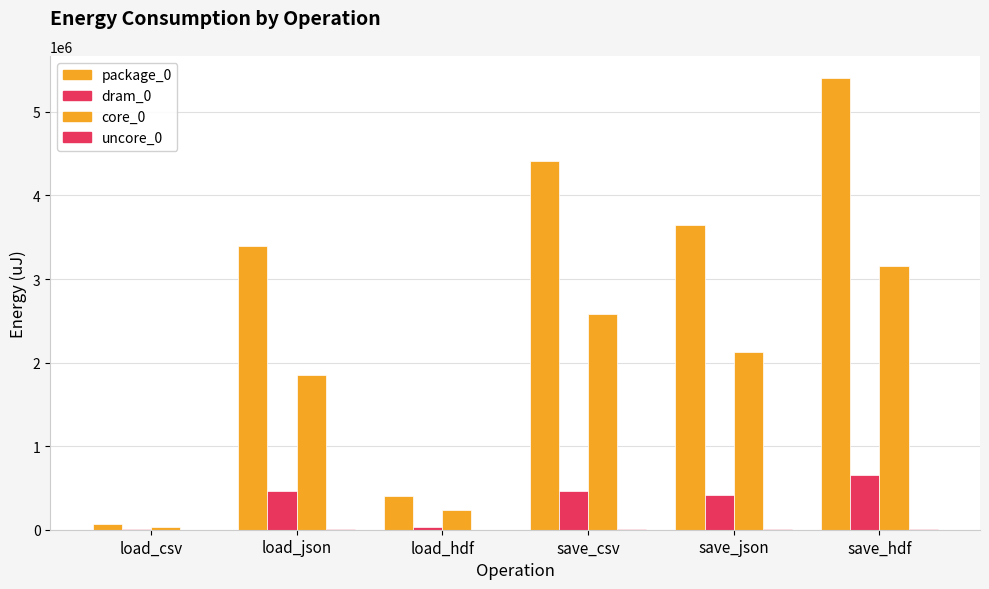

Count the number of data series in this chart.

4